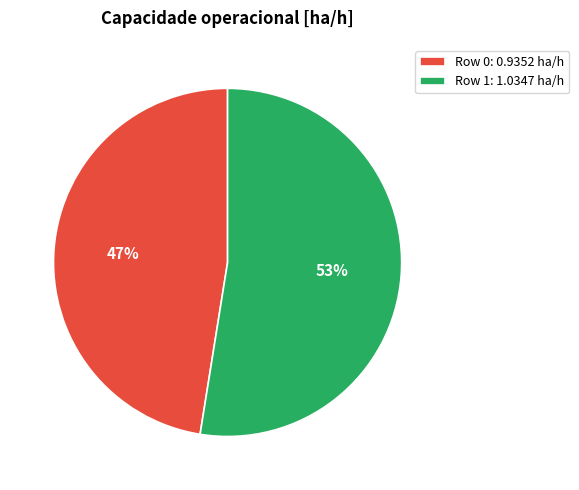

Rank the categories by value from highest to lowest.

Row 1, Row 0